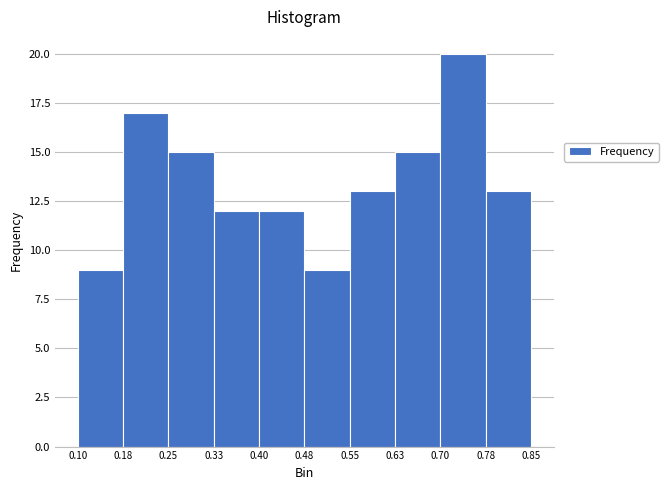

Over which range of the x-axis is the bar tallest?

0.70 to 0.78